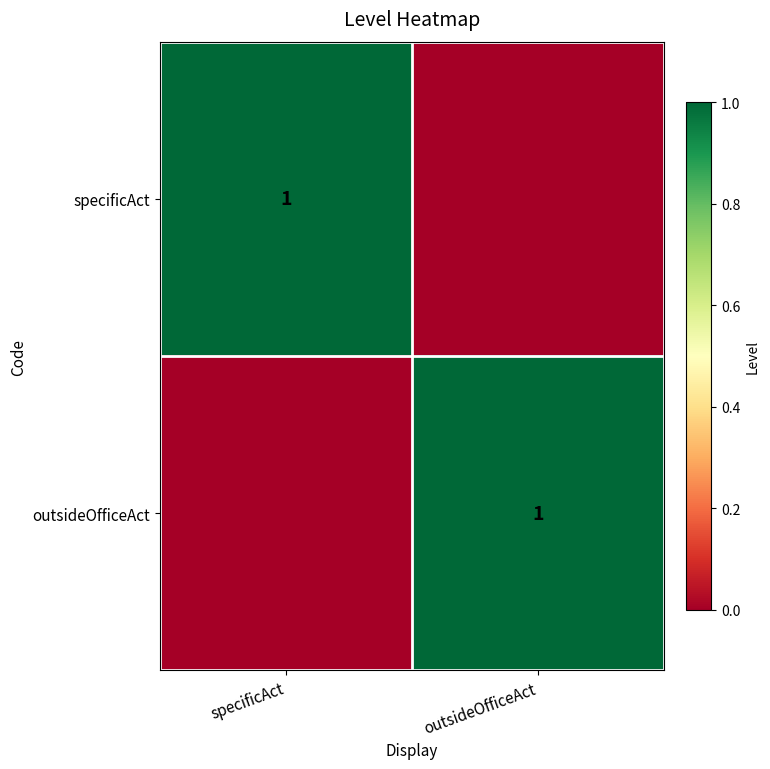

The value of outsideOfficeAct at outsideOfficeAct is 1. True or false?

True